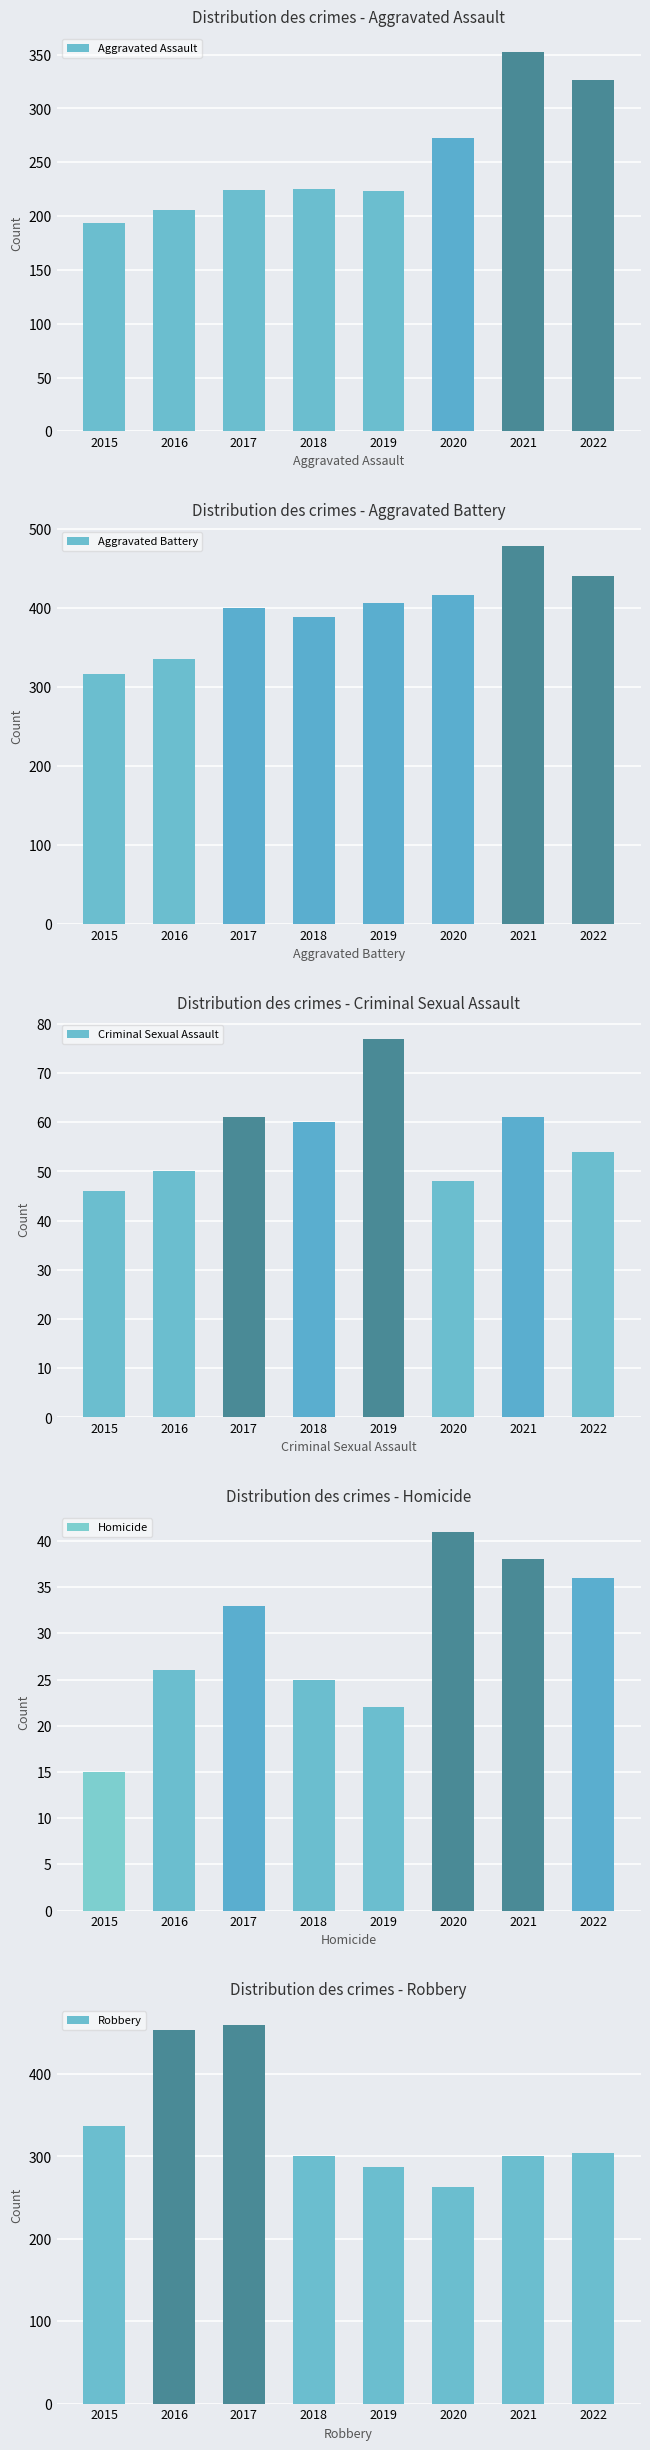

Reading left to right, extract all data points from this chart.

Aggravated Assault: 2015=194	2016=206	2017=224	2018=225	2019=223	2020=273	2021=352	2022=326
Aggravated Battery: 2015=316	2016=336	2017=400	2018=389	2019=407	2020=416	2021=479	2022=441
Criminal Sexual Assault: 2015=46	2016=50	2017=61	2018=60	2019=77	2020=48	2021=61	2022=54
Homicide: 2015=15	2016=26	2017=33	2018=25	2019=22	2020=41	2021=38	2022=36
Robbery: 2015=337	2016=454	2017=460	2018=301	2019=287	2020=263	2021=300	2022=304